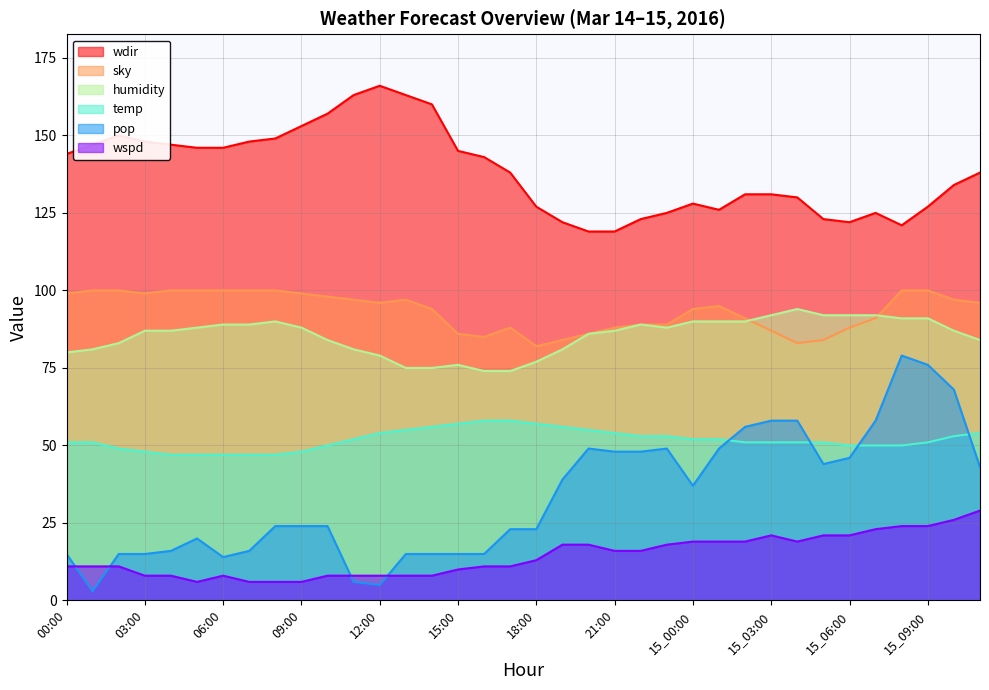

Rank the categories by wspd value from highest to lowest.

15_11:00, 15_10:00, 15_08:00, 15_09:00, 15_07:00, 15_03:00, 15_05:00, 15_06:00, 15_00:00, 15_01:00, 15_02:00, 15_04:00, 19:00, 20:00, 23:00, 21:00, 22:00, 18:00, 00:00, 01:00, 02:00, 16:00, 17:00, 15:00, 03:00, 04:00, 06:00, 10:00, 11:00, 12:00, 13:00, 14:00, 05:00, 07:00, 08:00, 09:00